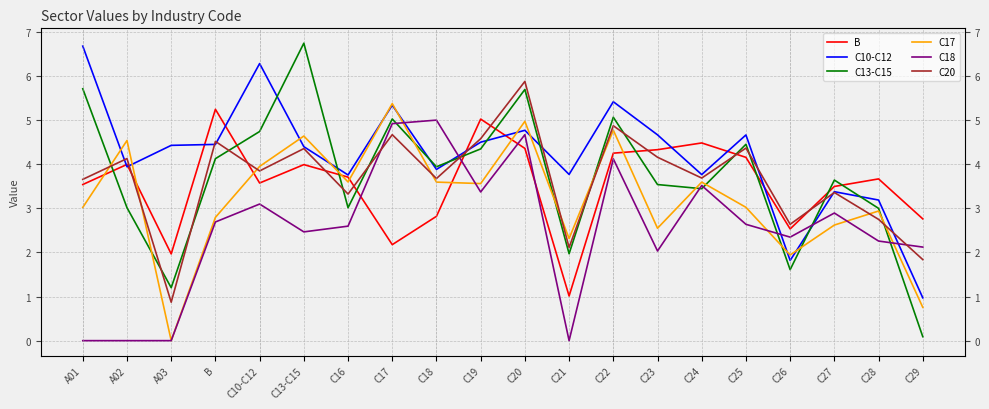

What is the label of the 14th point from the right?

C16